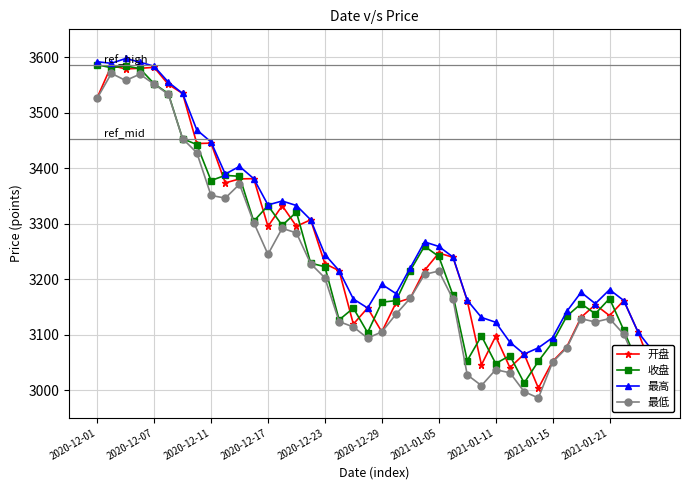

True or false: 最高 has more than 1 points higher than both neighbors.

True